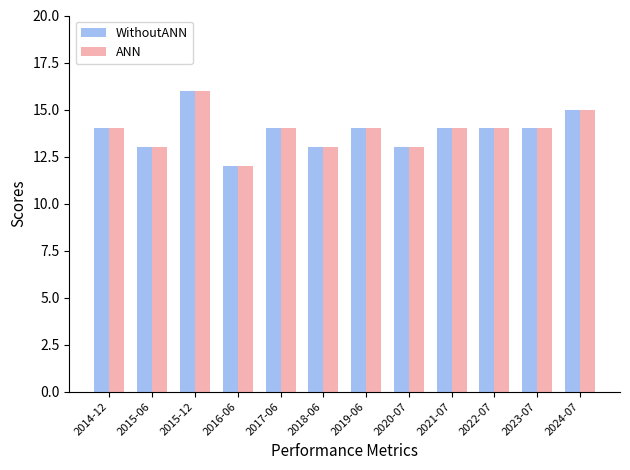

What is the smallest value displayed?

12